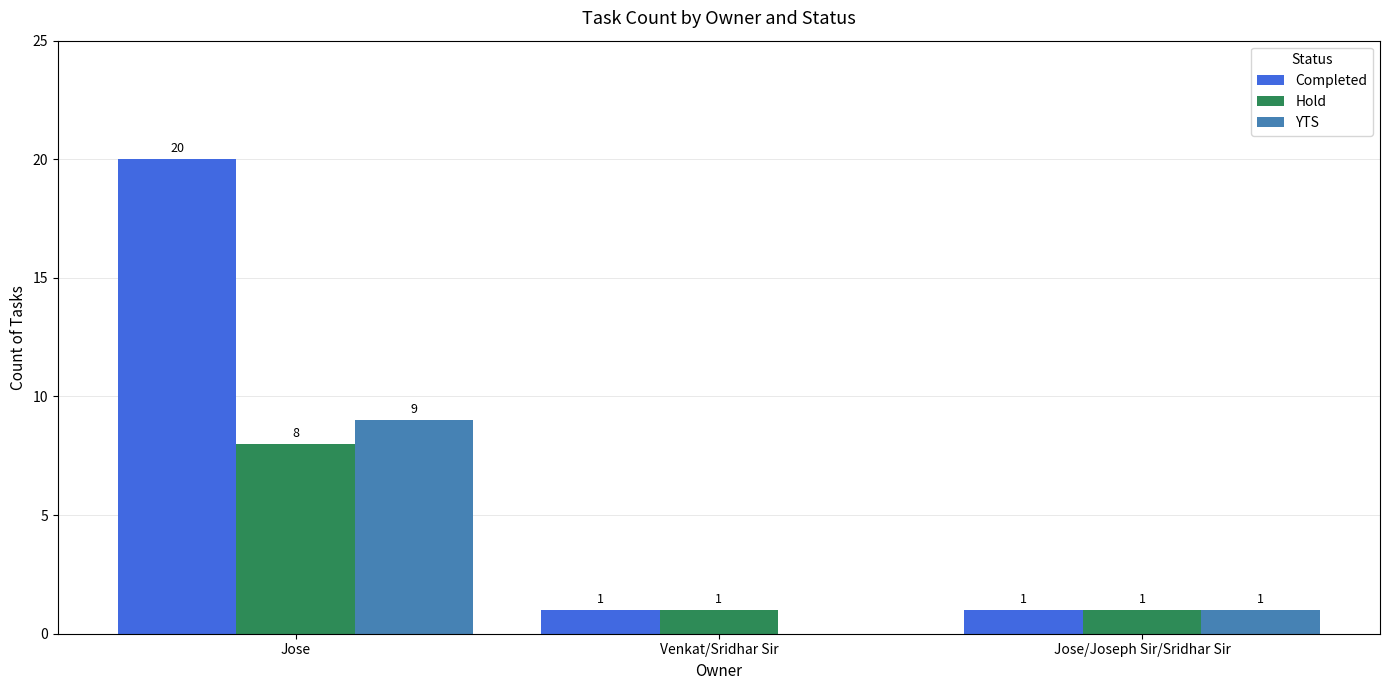

Reading left to right, extract all data points from this chart.

Completed: Jose=20	Venkat/Sridhar Sir=1	Jose/Joseph Sir/Sridhar Sir=1
Hold: Jose=8	Venkat/Sridhar Sir=1	Jose/Joseph Sir/Sridhar Sir=1
YTS: Jose=9	Venkat/Sridhar Sir=0	Jose/Joseph Sir/Sridhar Sir=1